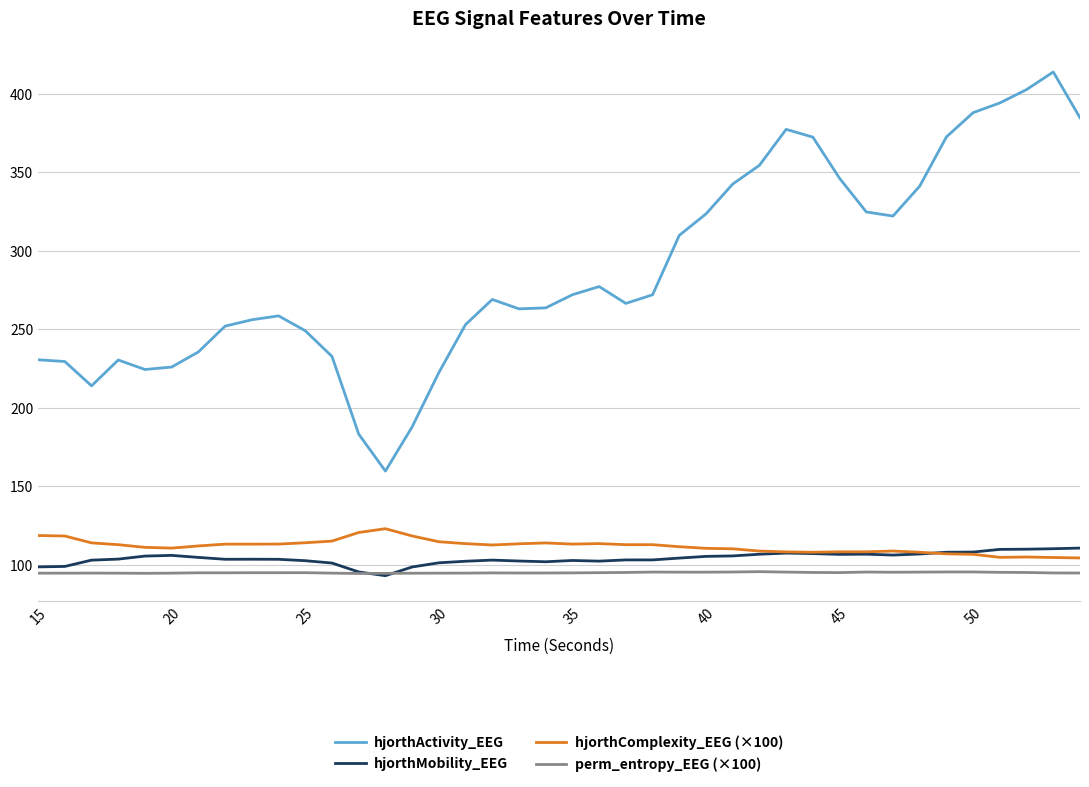

What is the maximum value for hjorthComplexity_EEG (×100)?

122.9